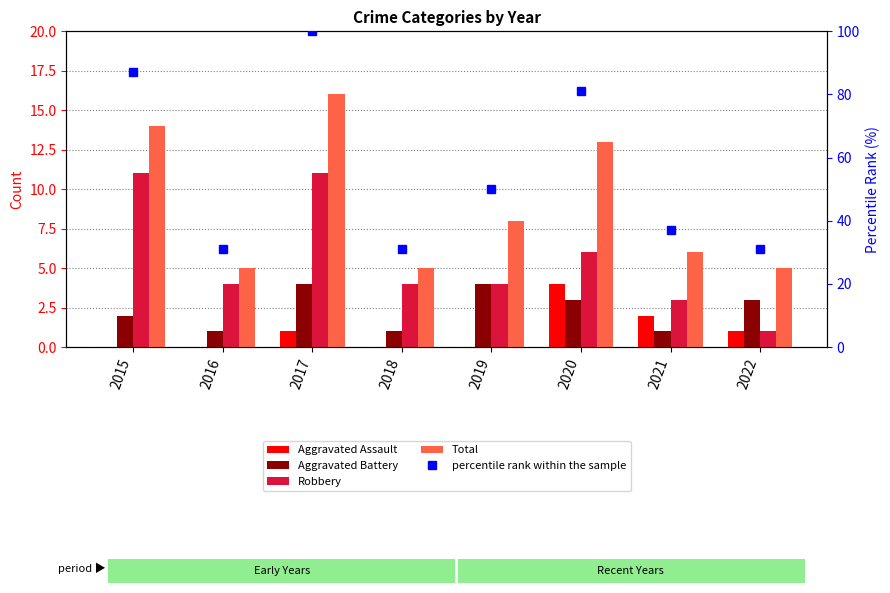

Reading right to left, list all the values displayed in this chart.

Aggravated Assault: 2022=1	2021=2	2020=4	2019=0	2018=0	2017=1	2016=0	2015=0
Aggravated Battery: 2022=3	2021=1	2020=3	2019=4	2018=1	2017=4	2016=1	2015=2
Robbery: 2022=1	2021=3	2020=6	2019=4	2018=4	2017=11	2016=4	2015=11
Total: 2022=5	2021=6	2020=13	2019=8	2018=5	2017=16	2016=5	2015=14
percentile rank within the sample: 2022=31	2021=37	2020=81	2019=50	2018=31	2017=100	2016=31	2015=87